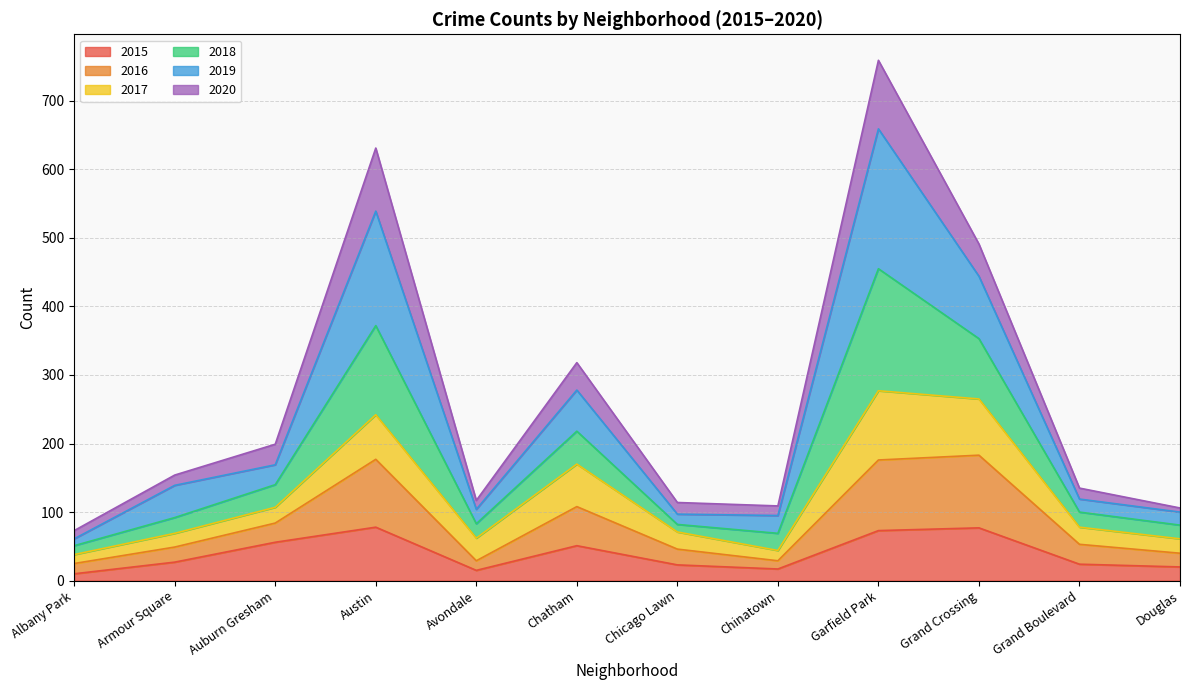

What is the maximum value shown in the chart?

759